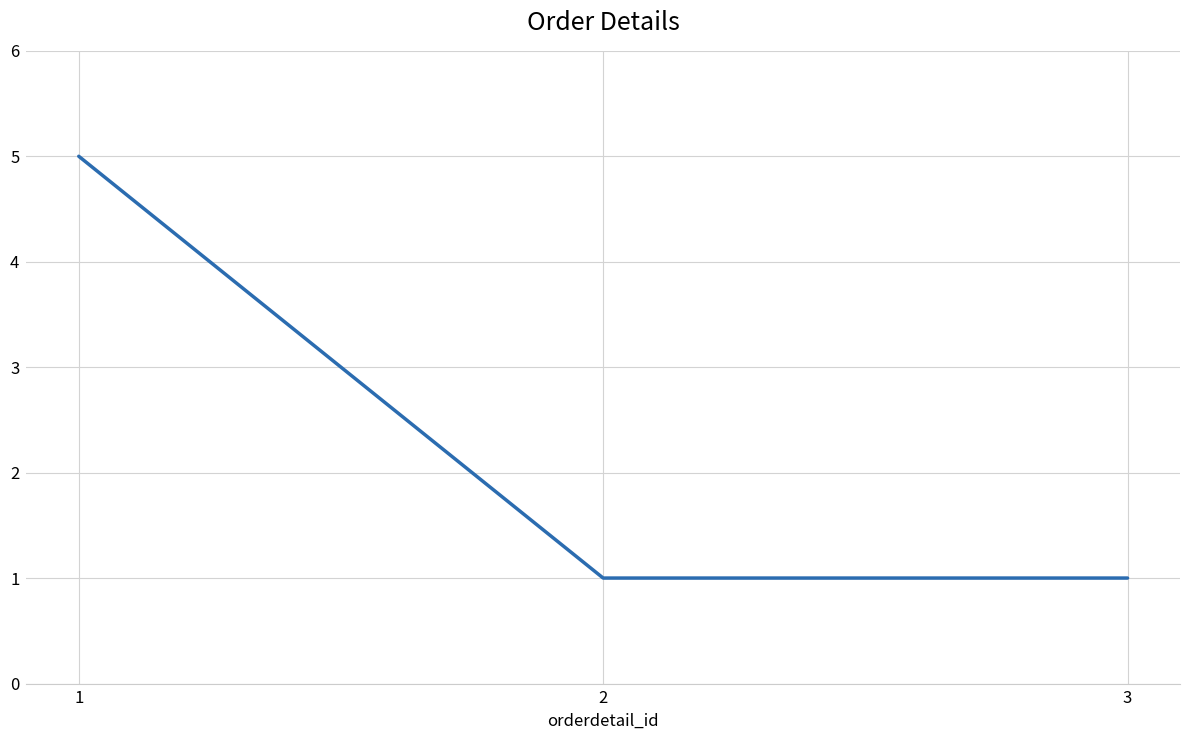

What is the approximate value at 1?

5